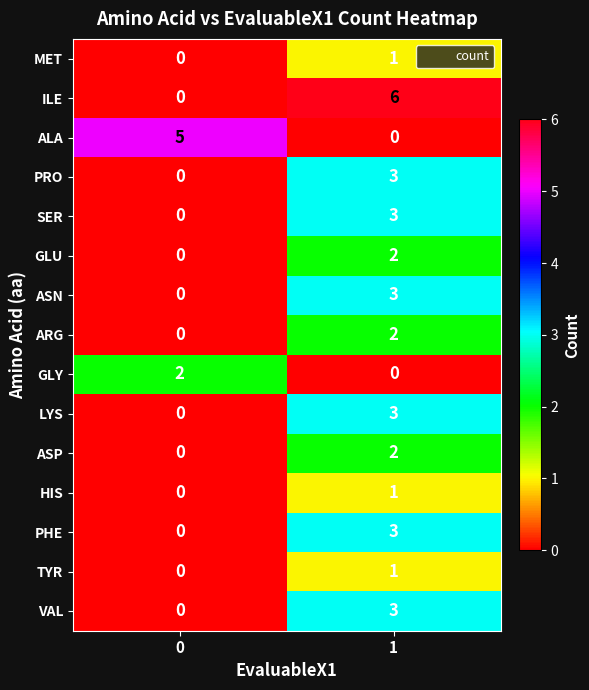

What is the sum of all ALA values?

5